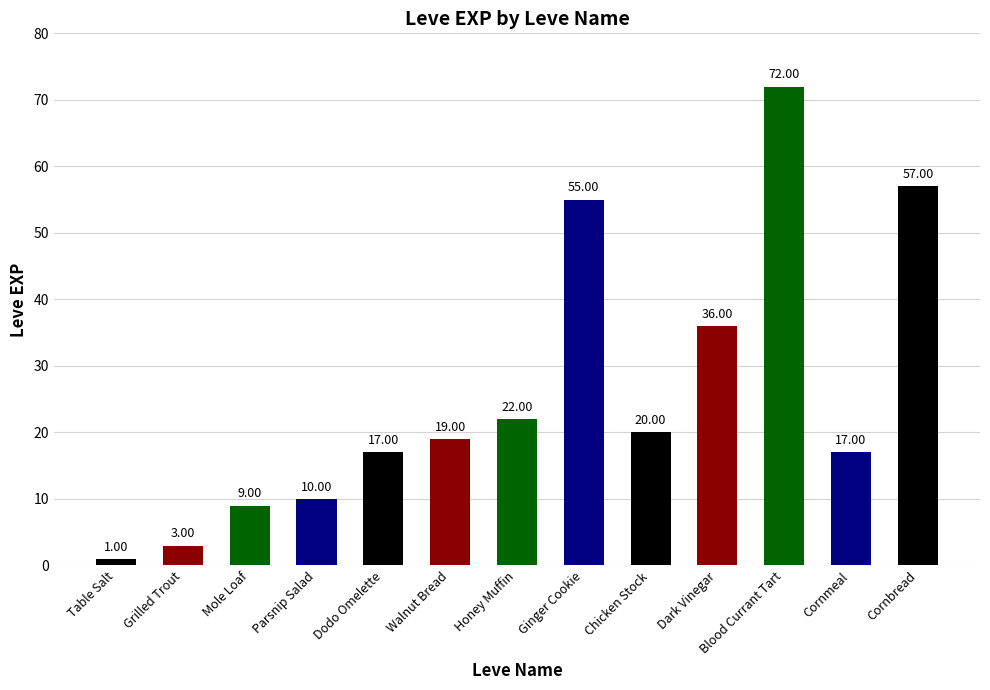

How many bars are there in total?

13